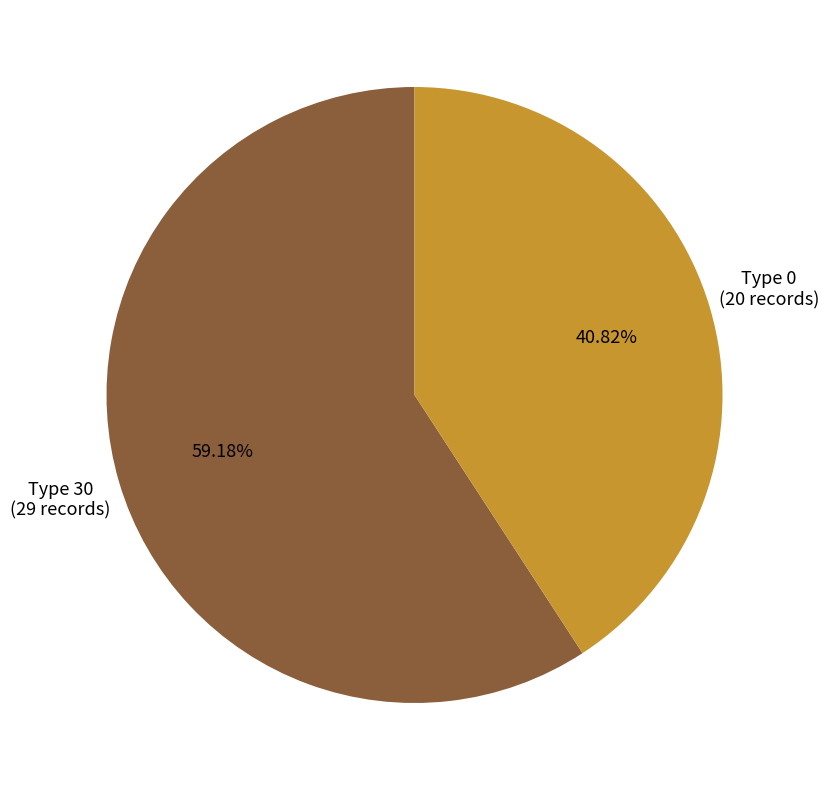

Count the number of slices in the pie.

2